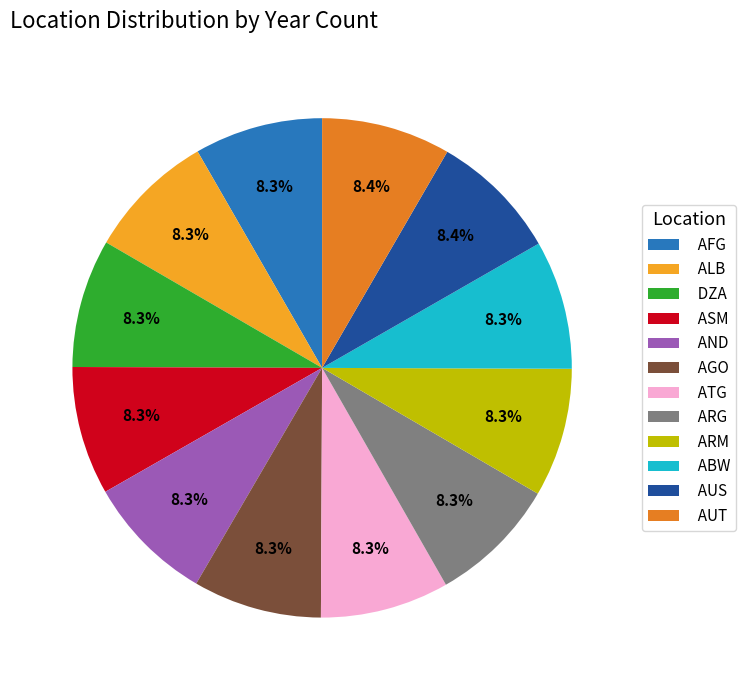

Count the number of slices in the pie.

12